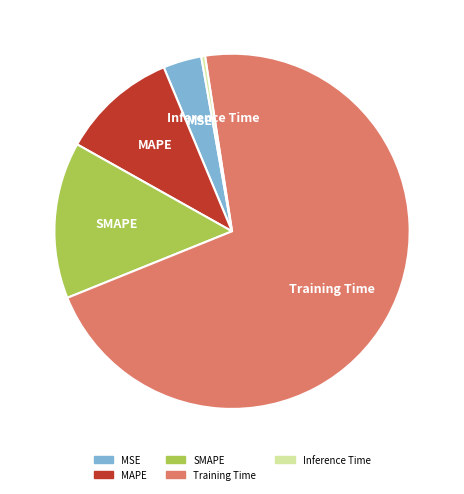

Is it true that Training Time is 71% of the pie?

True